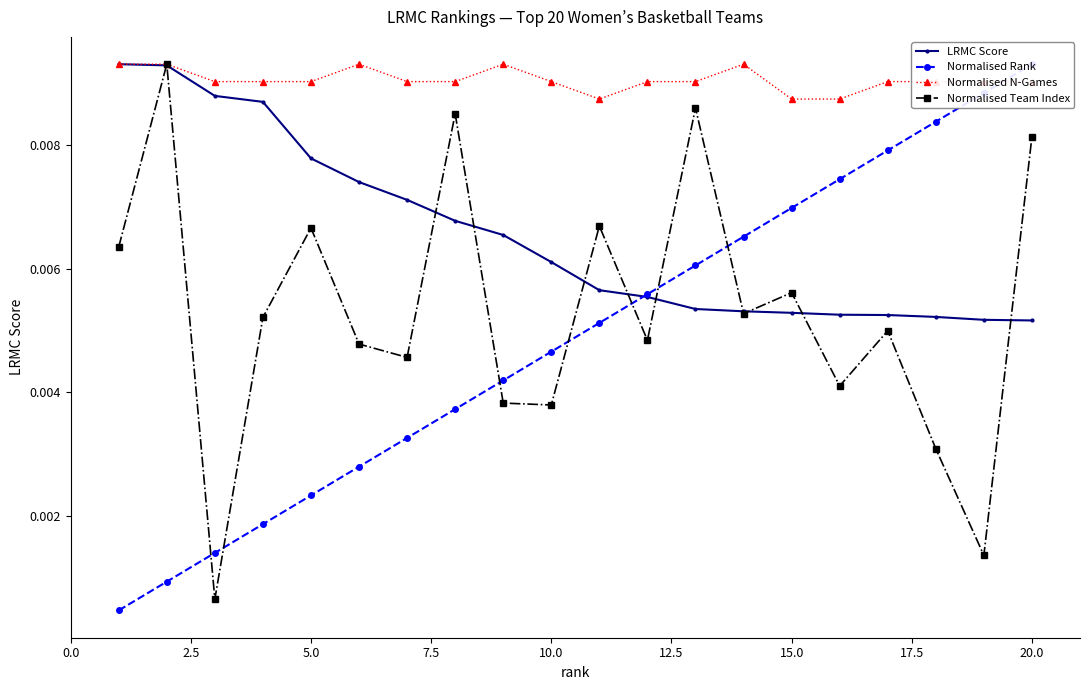

True or false: Normalised N-Games has more than 1 points higher than both neighbors.

True